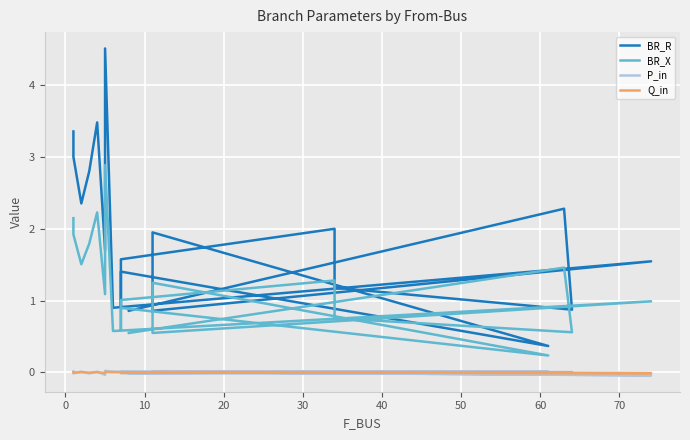

Which series has the largest range (max minus min)?

BR_R